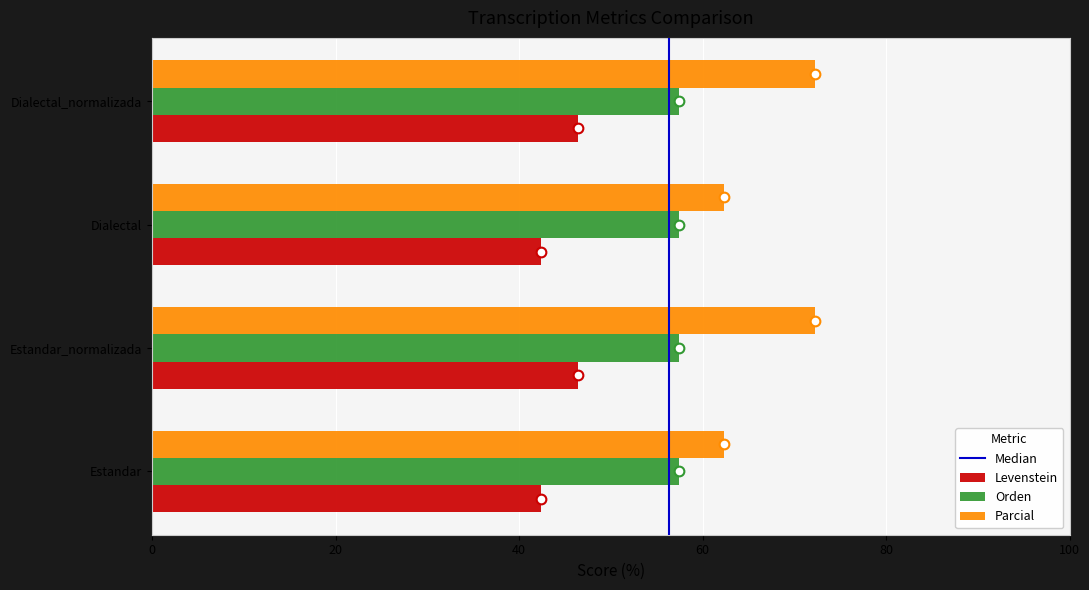

Which series changed the most between Estandar and Dialectal_normalizada?

Parcial